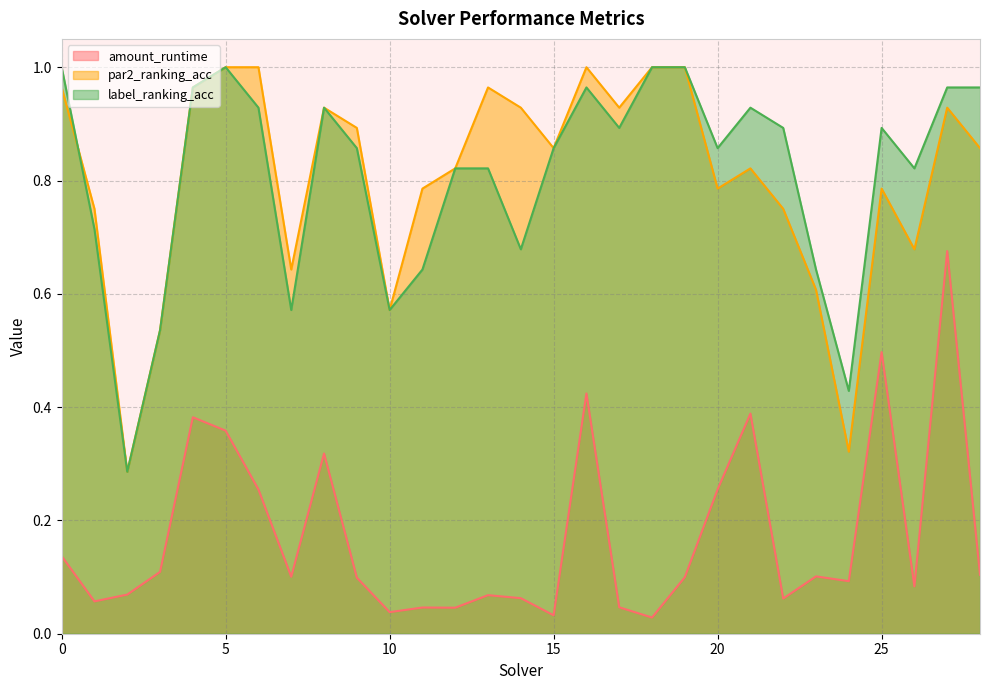

Reading right to left, transcribe all the data shown in this chart.

amount_runtime: 0.1	0.7	0.1	0.5	0.1	0.1	0.1	0.4	0.3	0.1	0.0	0.0	0.4	0.0	0.1	0.1	0.0	0.0	0.0	0.1	0.3	0.1	0.3	0.4	0.4	0.1	0.1	0.1	0.1
par2_ranking_acc: 0.9	0.9	0.7	0.8	0.3	0.6	0.8	0.8	0.8	1.0	1.0	0.9	1.0	0.9	0.9	1.0	0.8	0.8	0.6	0.9	0.9	0.6	1.0	1.0	1.0	0.5	0.3	0.8	1.0
label_ranking_acc: 1.0	1.0	0.8	0.9	0.4	0.6	0.9	0.9	0.9	1.0	1.0	0.9	1.0	0.9	0.7	0.8	0.8	0.6	0.6	0.9	0.9	0.6	0.9	1.0	1.0	0.5	0.3	0.7	1.0